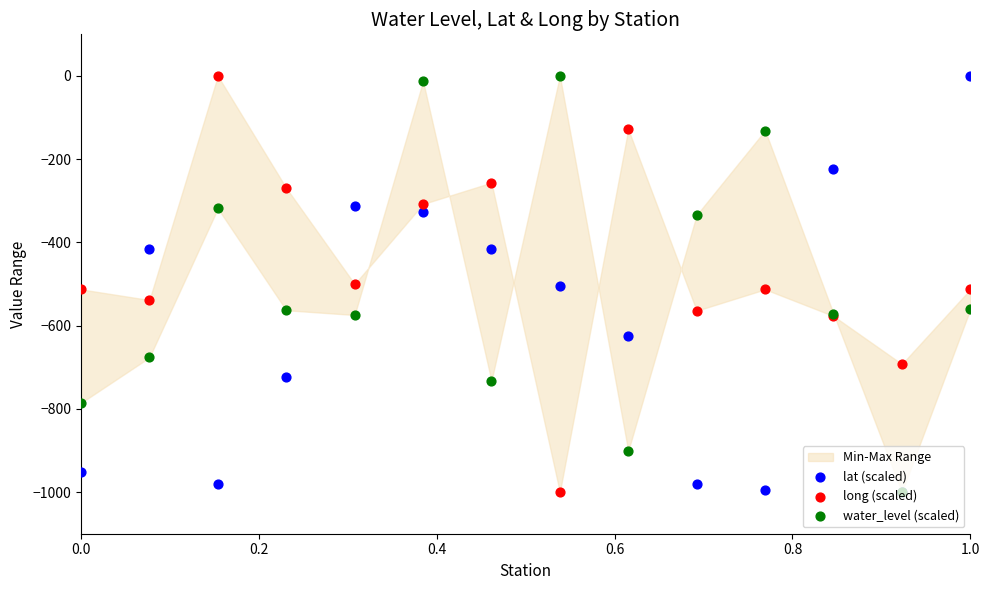

What are all the series names shown in the legend?

lat (scaled), long (scaled), water_level (scaled)